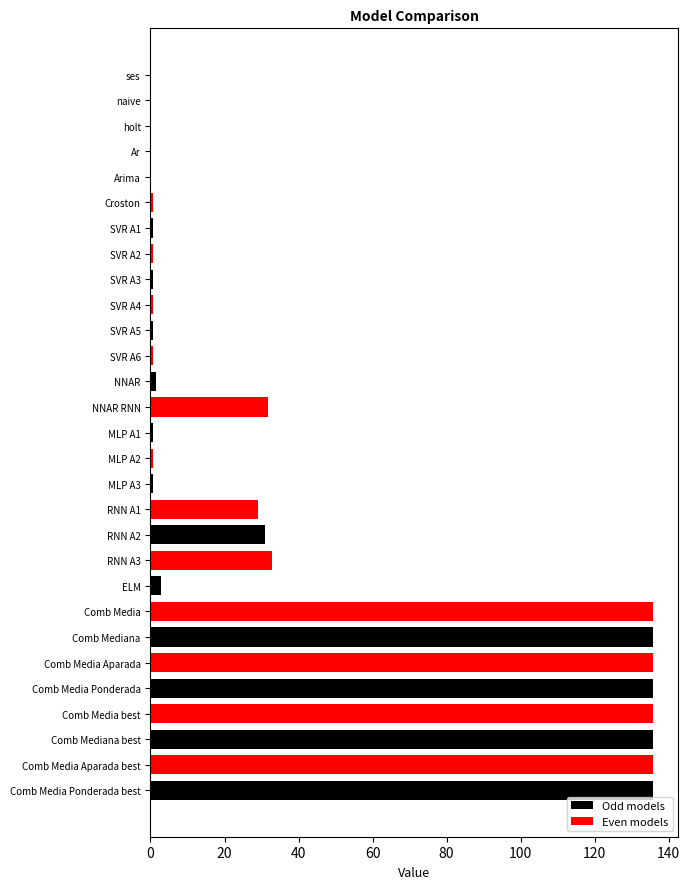

What position from the left is SVR A4?

10